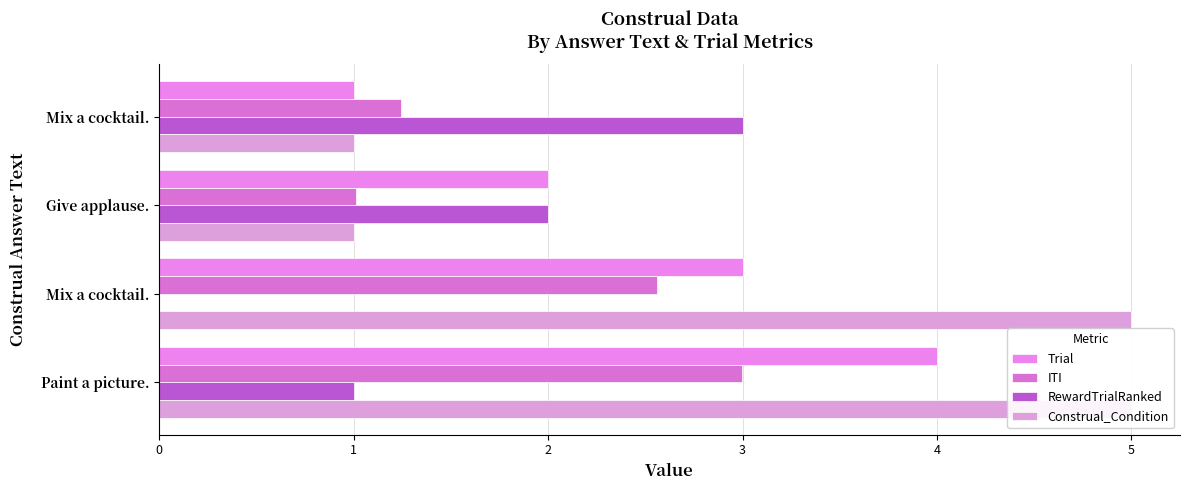

Rank the categories by Trial value from highest to lowest.

Paint a picture., Mix a cocktail., Give applause., Mix a cocktail.